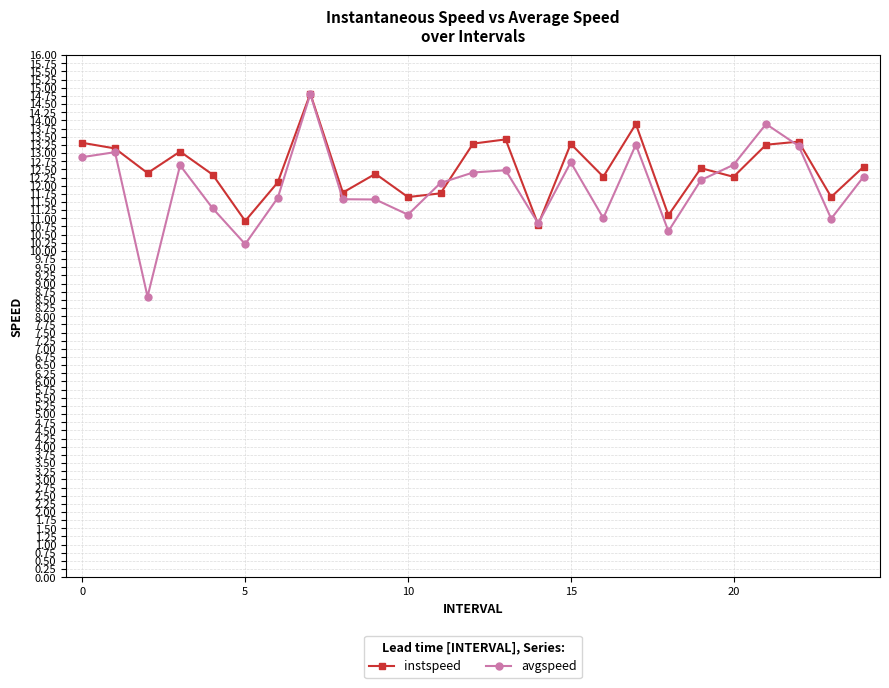

What is the minimum value for avgspeed?

8.6